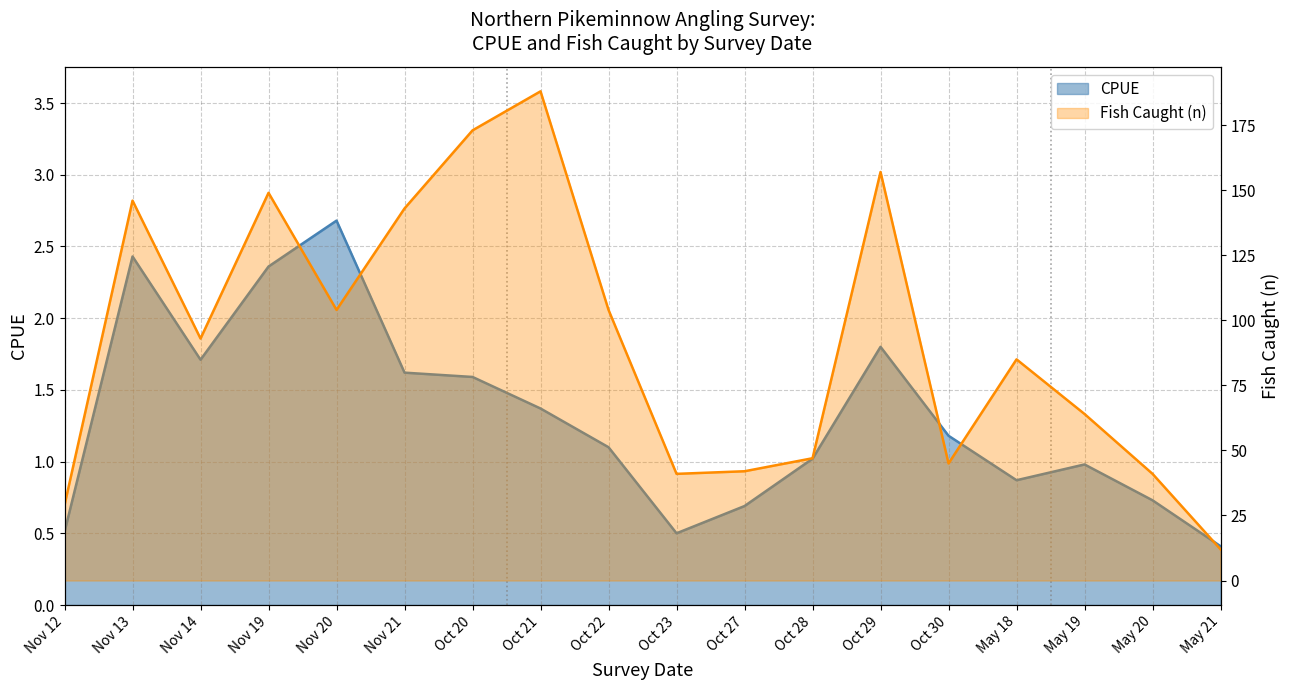

Does the chart display data point markers on the line(s)?

No